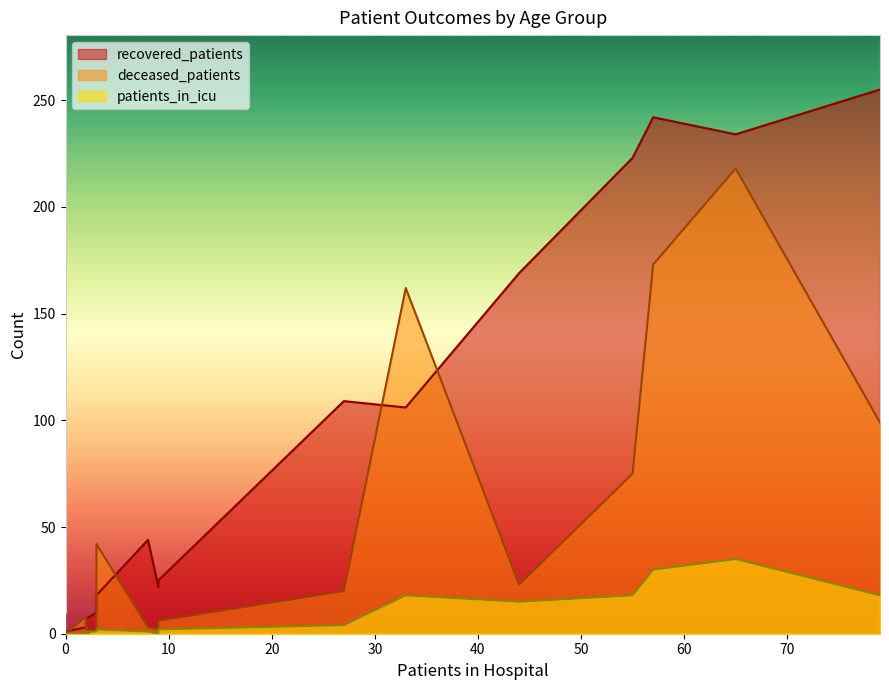

Is it true that deceased_patients equals -149 at 20 - 24?

False